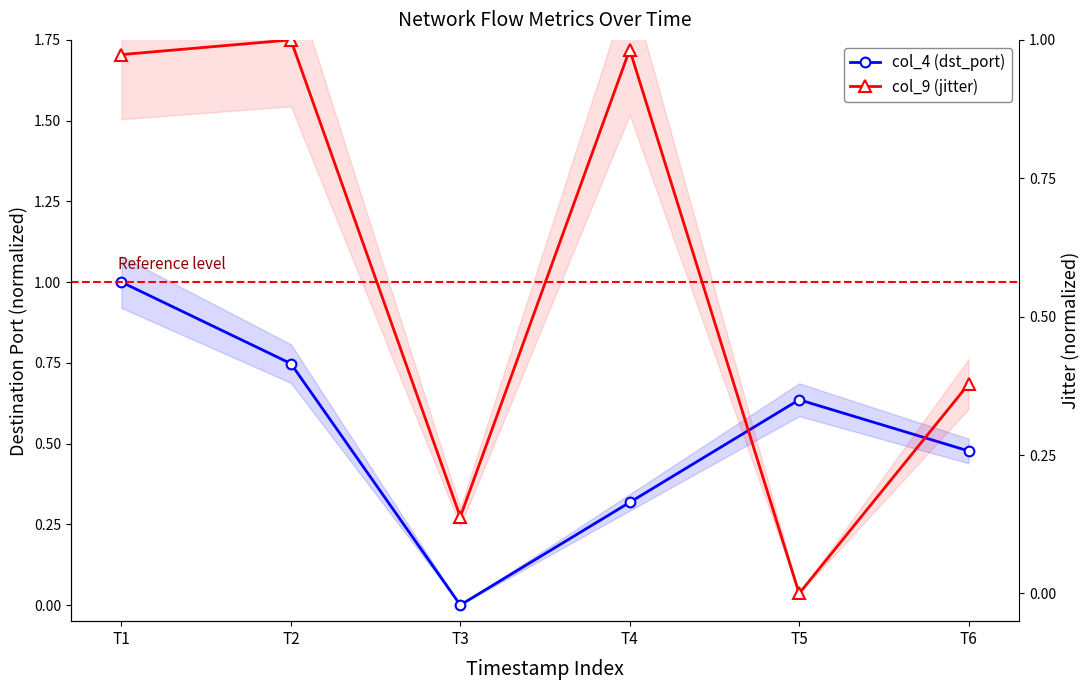

Between T5 and T2, which is larger?

T2